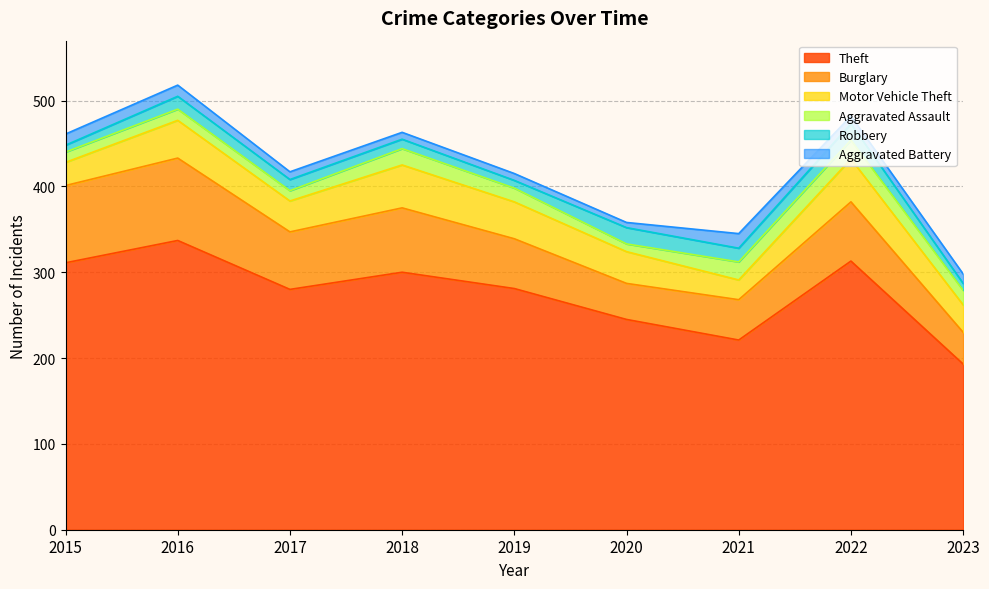

Does the chart display data point markers on the line(s)?

No